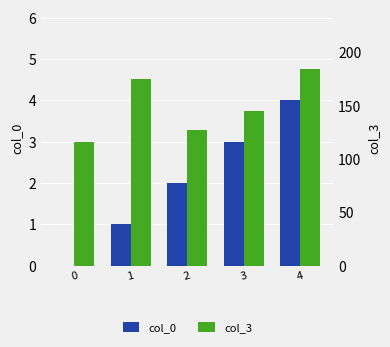

What is the sum of the col_3 values at 4 and 0?

300